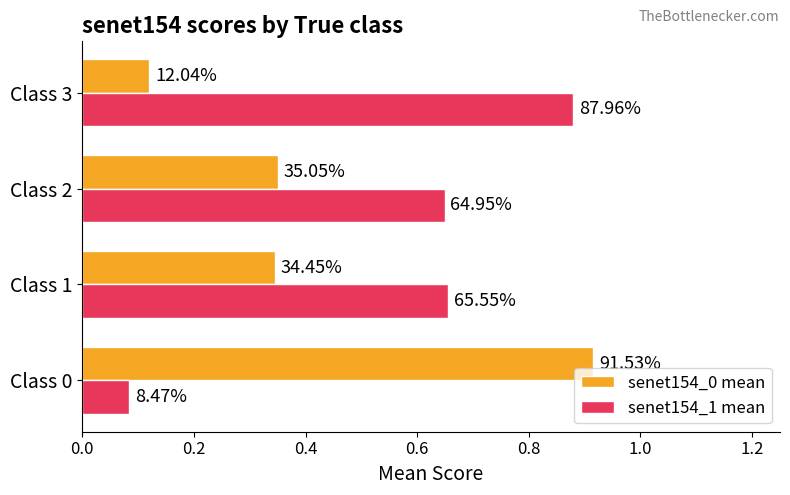

What are all the series names shown in the legend?

senet154_0 mean, senet154_1 mean